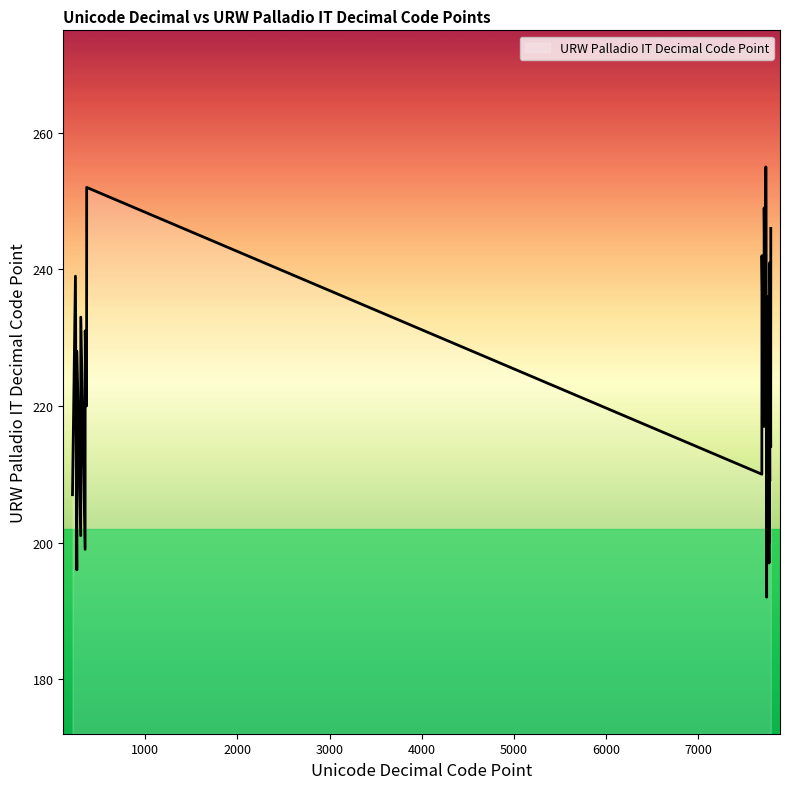

How many categories are shown in the chart?

30